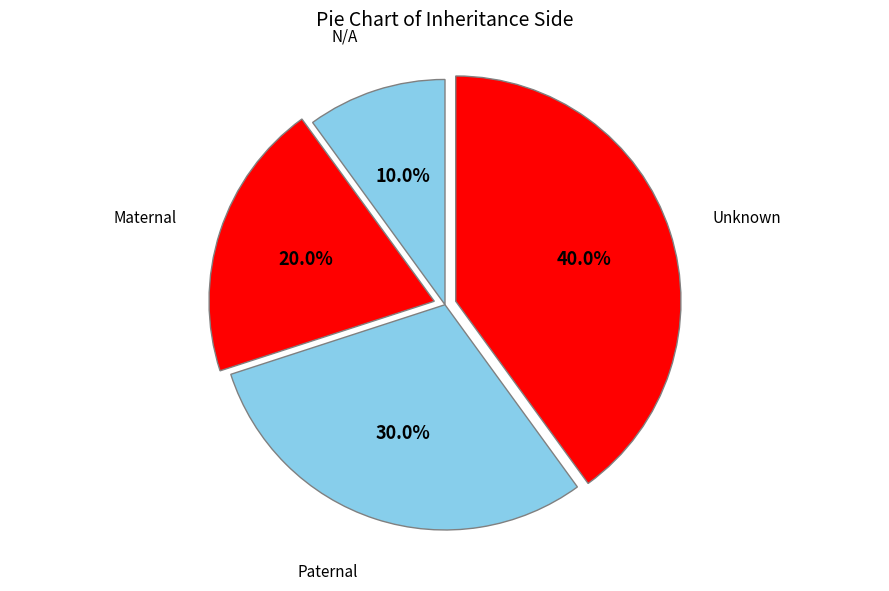

How many slices are in this pie chart?

4